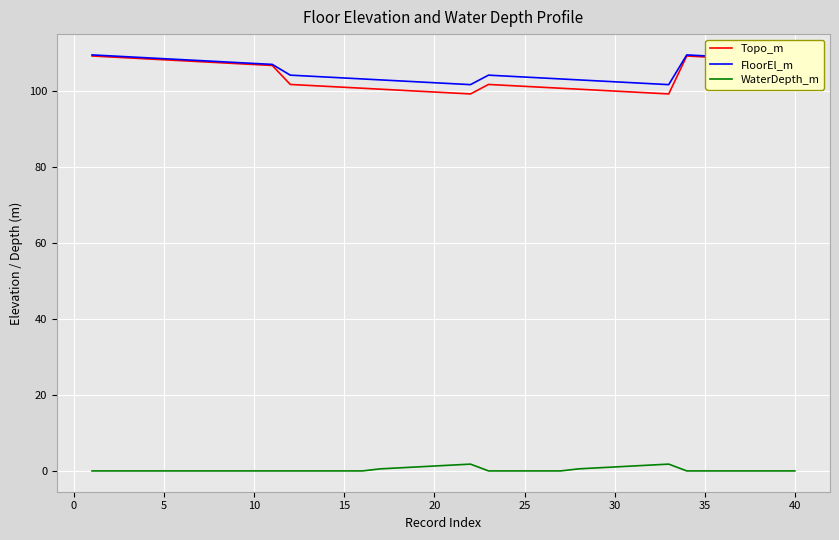

Which series has the largest range (max minus min)?

Topo_m